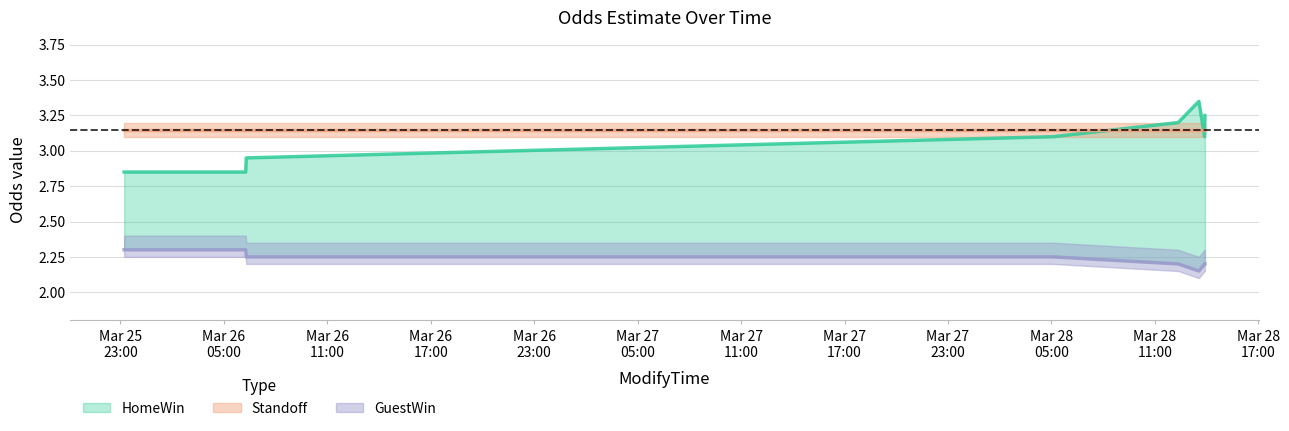

List the labels in order of GuestWin value, largest first.

2010-03-25 23:13:00, 2010-03-26 06:16:00, 2010-03-26 06:18:00, 2010-03-28 05:05:00, 2010-03-28 12:21:00, 2010-03-28 13:53:00, 2010-03-28 13:54:00, 2010-03-28 13:33:00